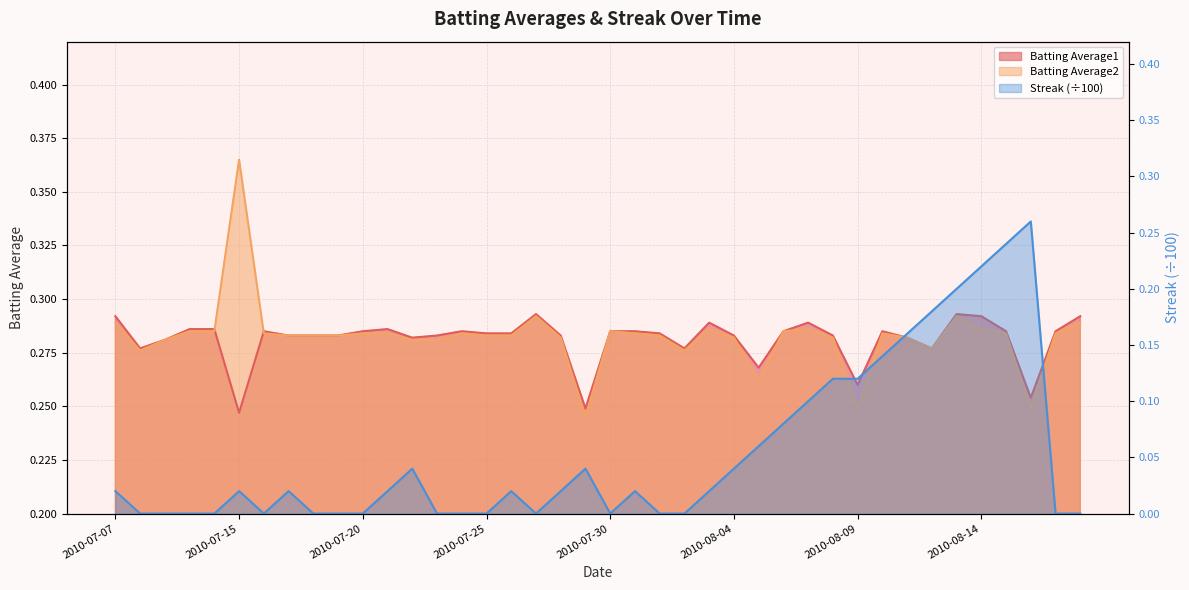

How many lines are shown in the chart?

3